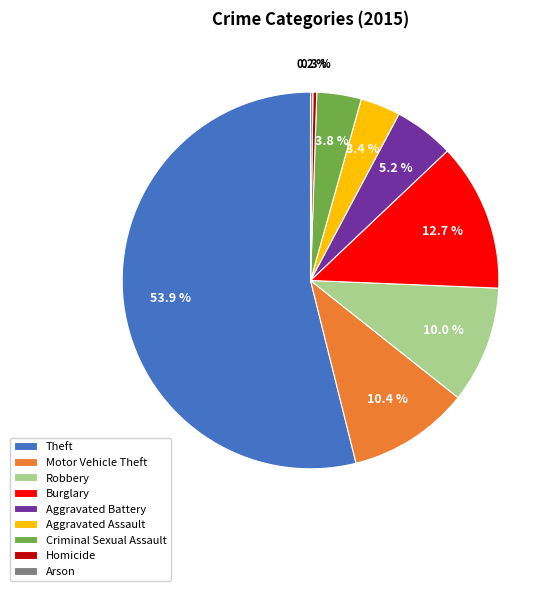

Which has a higher value, Burglary or Theft?

Theft